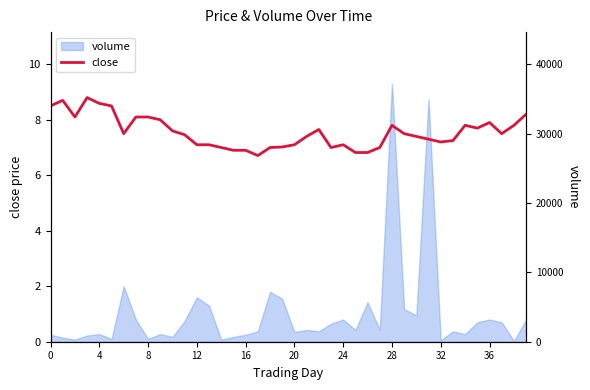

How many data points are less than 7?

5